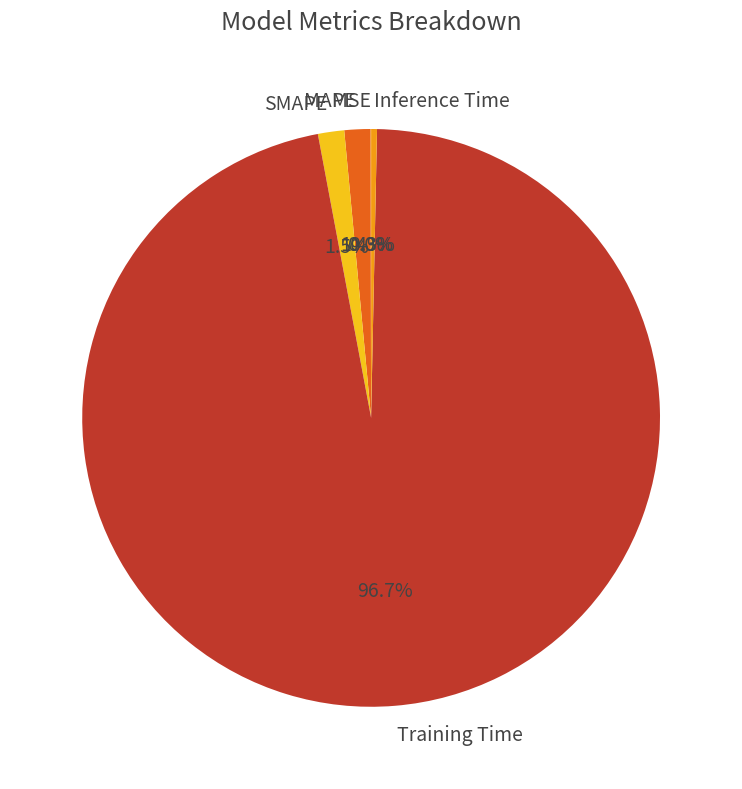

To the nearest percent, what is the difference between the largest and smallest slice percentages?

97%